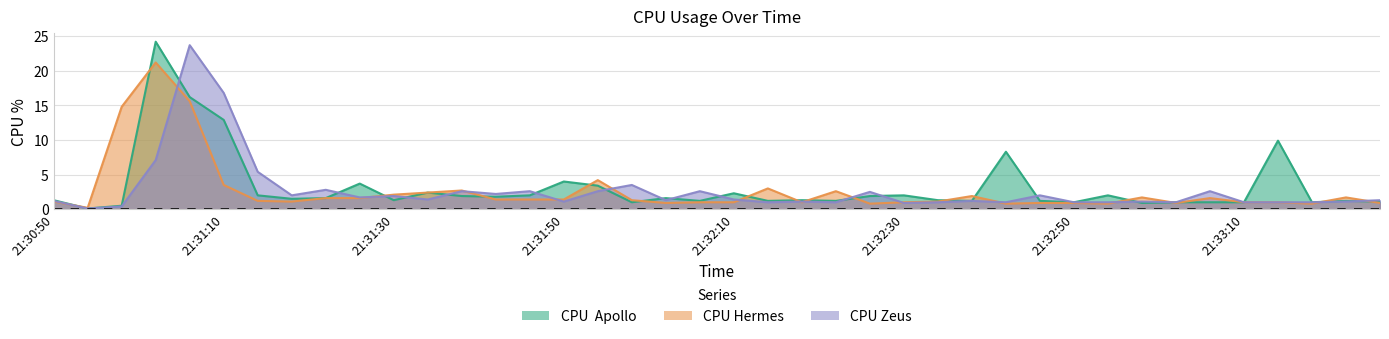

List the labels in order of CPU Zeus value, smallest first.

21:30:54, 21:30:58, 21:32:30, 21:32:14, 21:32:22, 21:32:34, 21:32:42, 21:32:50, 21:32:54, 21:33:02, 21:33:10, 21:33:14, 21:33:18, 21:31:50, 21:32:18, 21:32:58, 21:33:22, 21:30:50, 21:32:38, 21:32:02, 21:33:26, 21:31:34, 21:32:10, 21:31:26, 21:31:30, 21:31:18, 21:32:46, 21:31:42, 21:32:26, 21:31:38, 21:31:46, 21:31:54, 21:32:06, 21:33:06, 21:31:22, 21:31:58, 21:31:14, 21:31:02, 21:31:10, 21:31:06